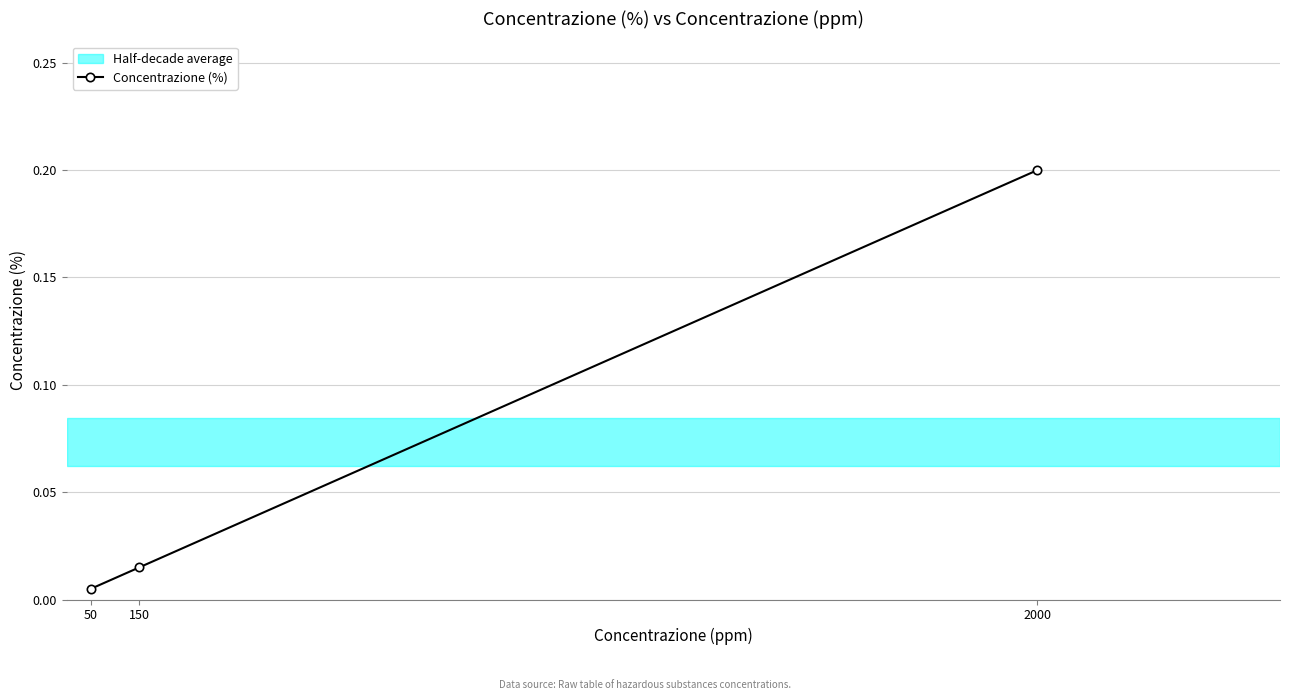

Which has a higher value, 150 or 2000?

2000